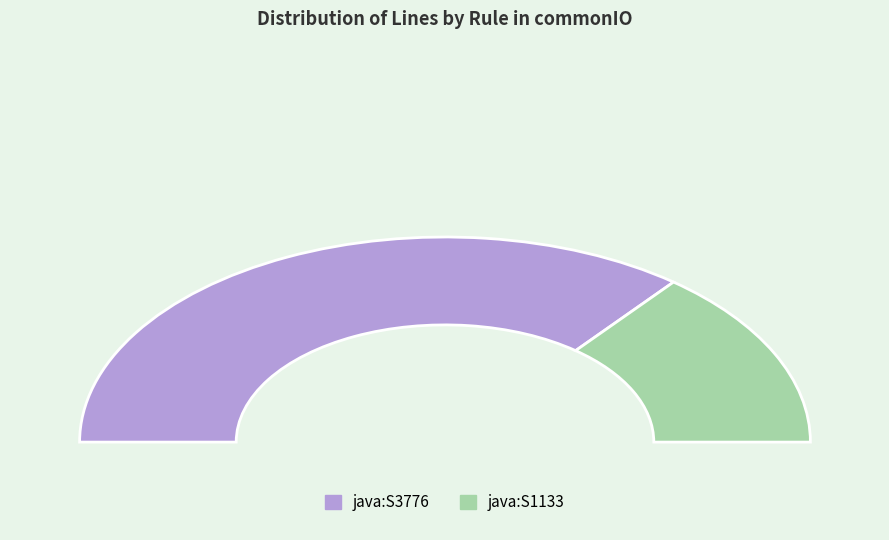

Rank the categories by value from highest to lowest.

java:S3776, java:S1133